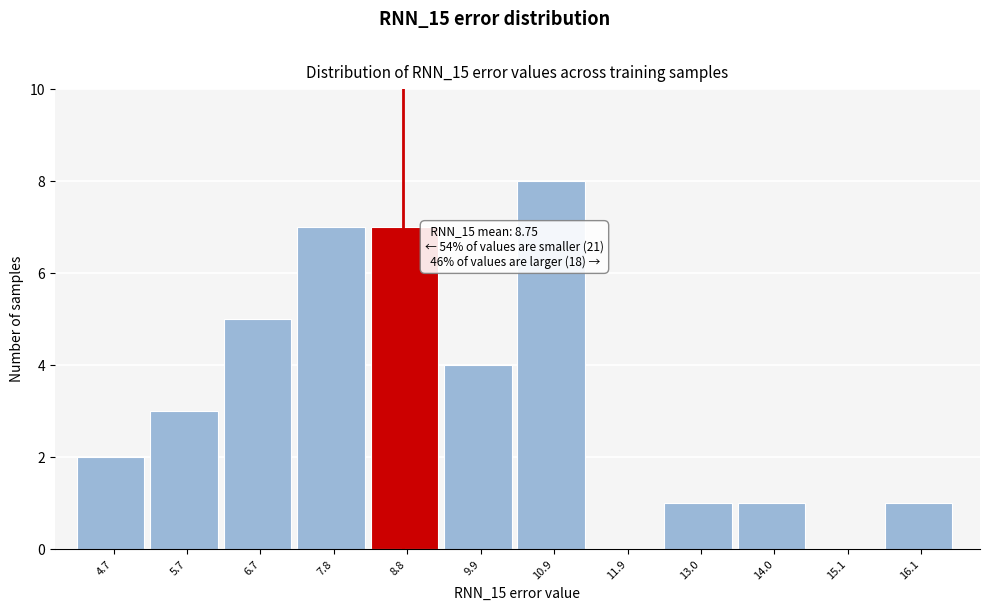

Which range on the x-axis has the tallest bar?

10.4 to 11.4